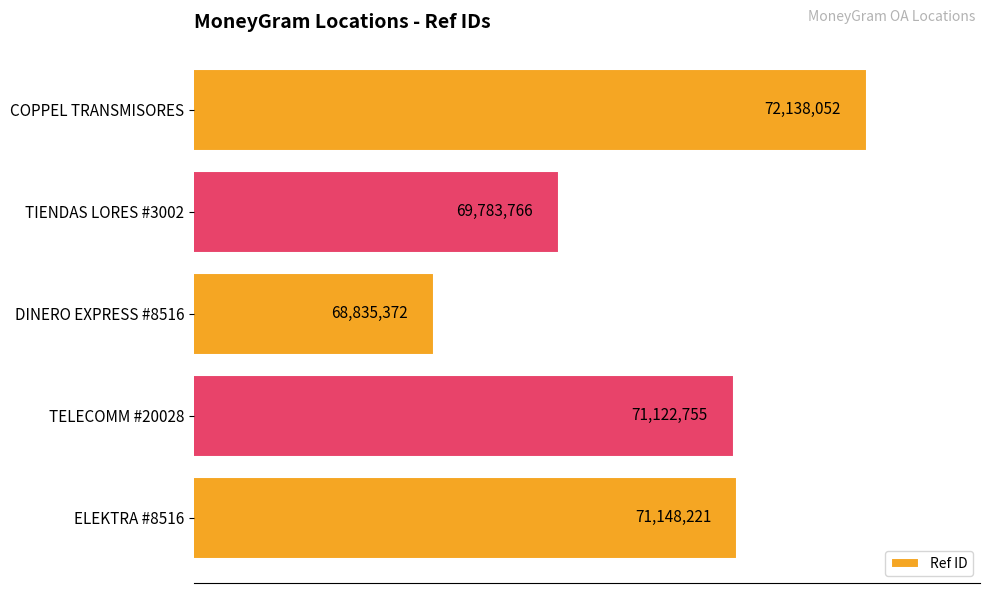

What is the difference between the second highest and second lowest values?

1364455